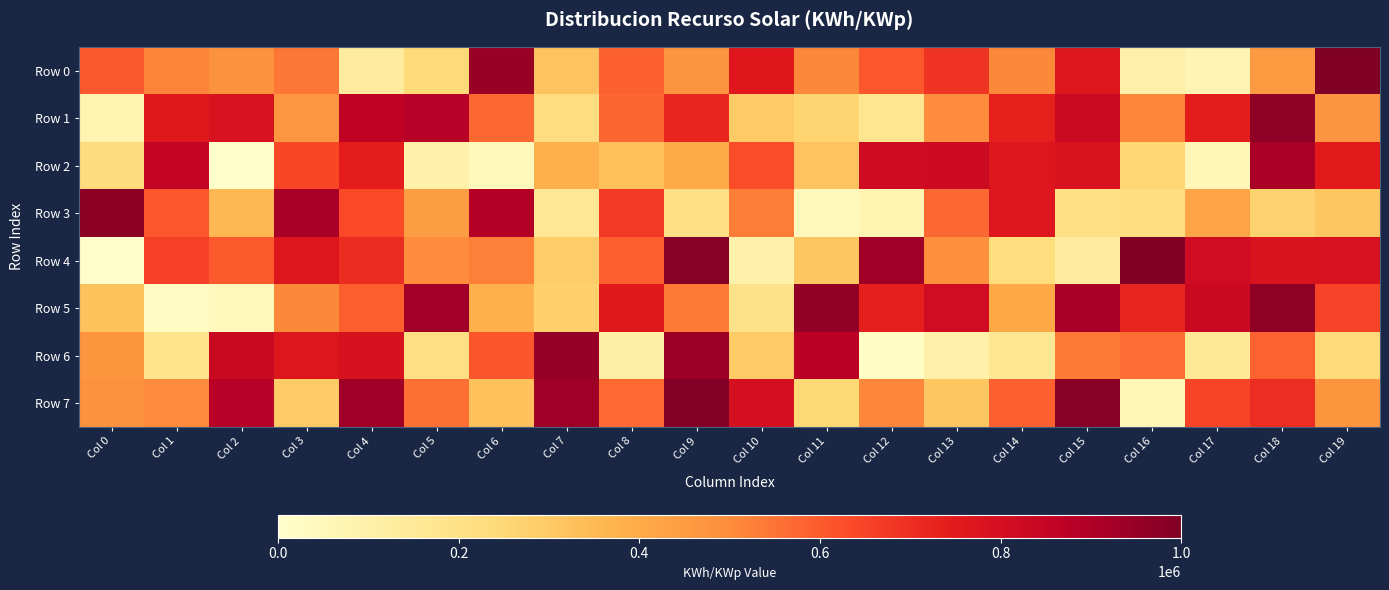

List the series in order of their peak value, highest first.

Row 4, Row 0, Row 7, Row 3, Row 1, Row 5, Row 6, Row 2